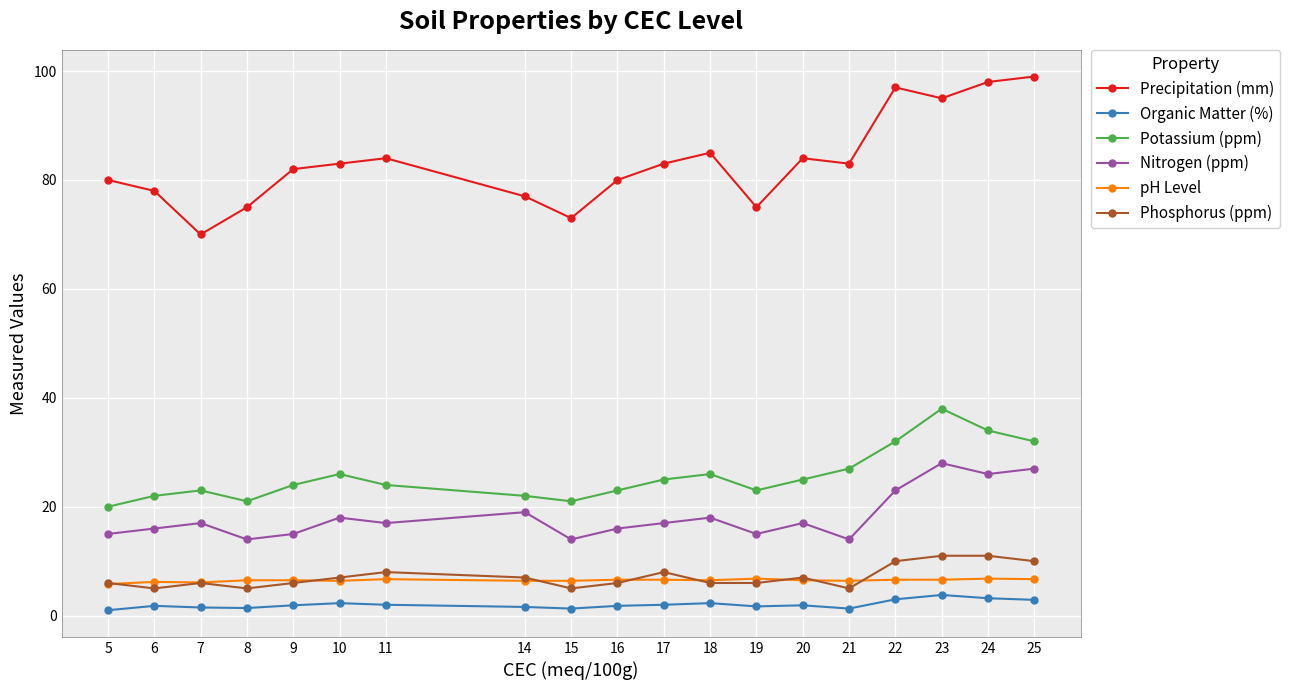

What is the spread (max minus min) of values at 17?

81.0